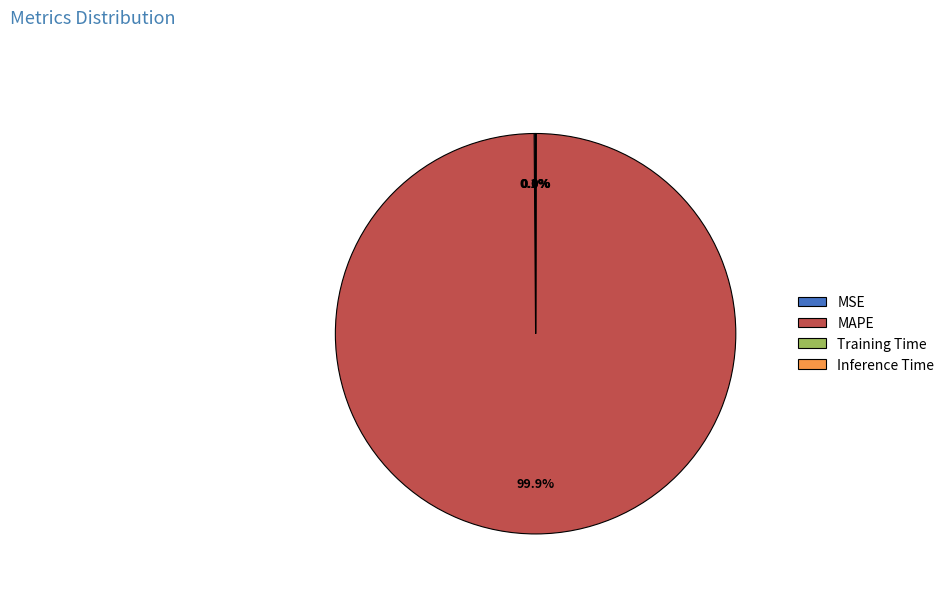

What is the largest slice in the pie chart?

MAPE